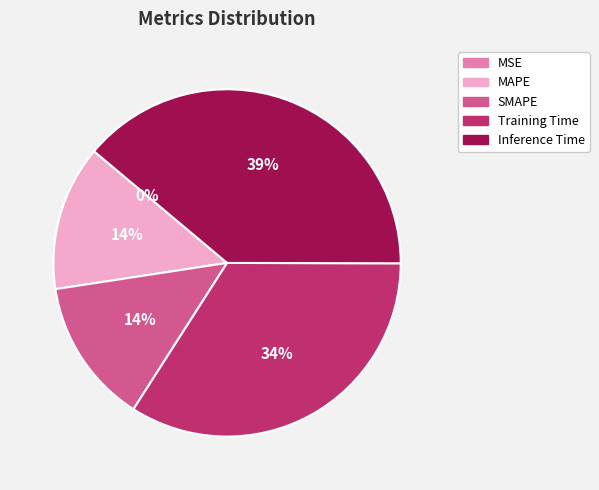

To the nearest percent, what is the difference between the largest and smallest slice percentages?

39%